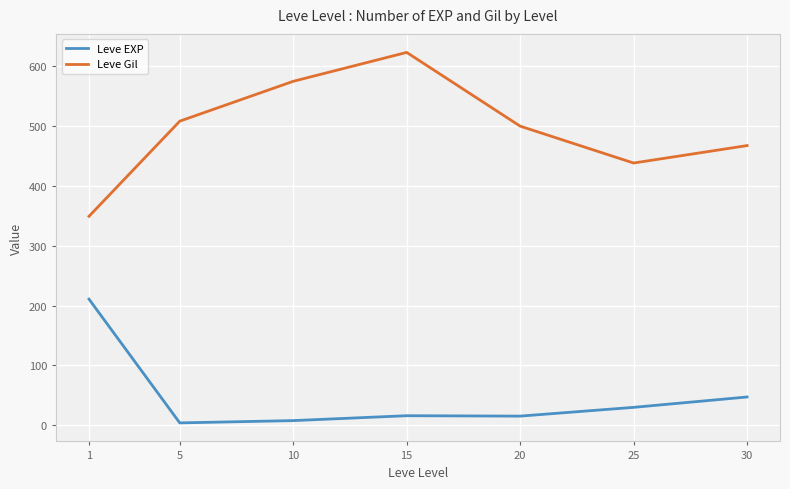

What is the sum of the Leve EXP values at 20 and 30?

62.0